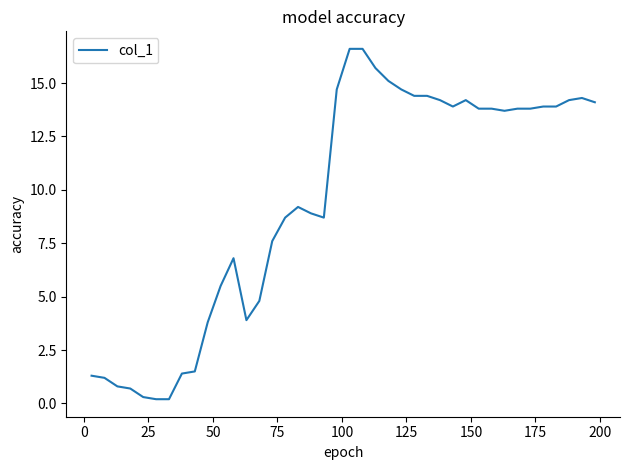

What is the sum of all values?

379.3